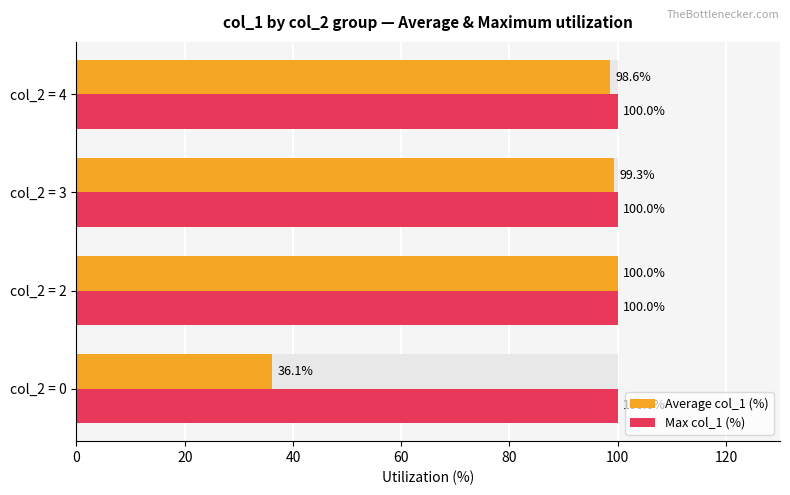

Read the Average col_1 (%) value at col_2 = 0.

36.1